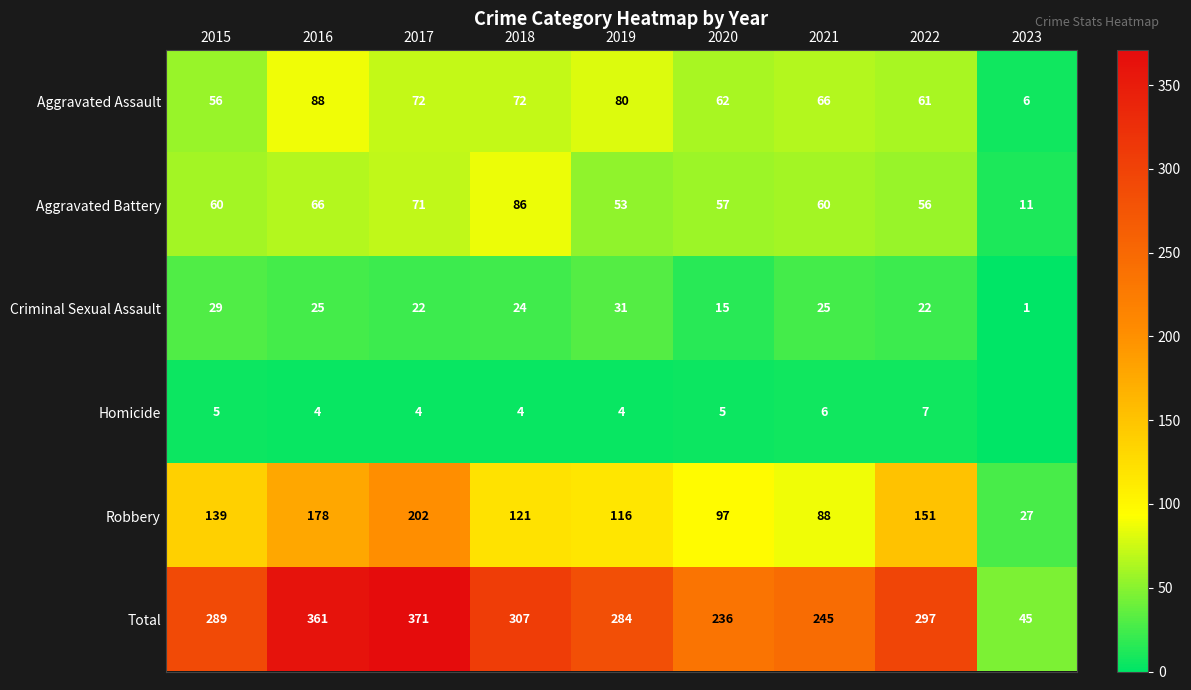

Which category has the lowest value in the Aggravated Assault series?

2023